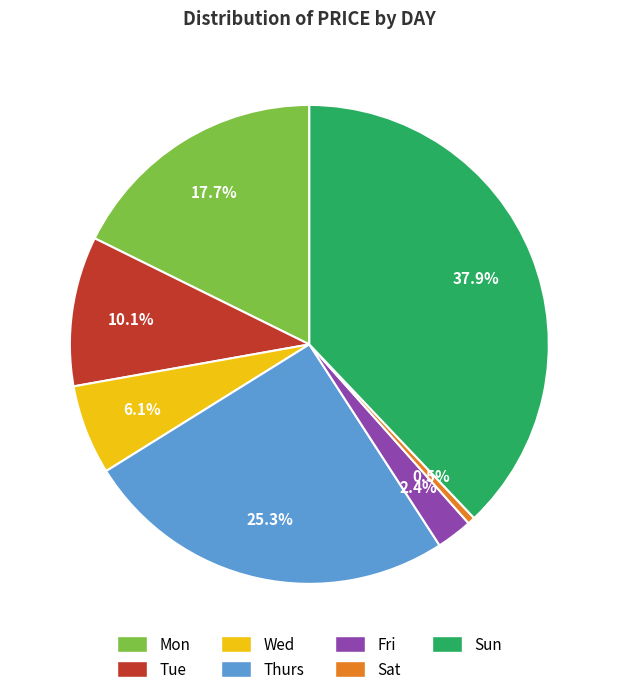

Does Sat account for over 50% of the chart?

No